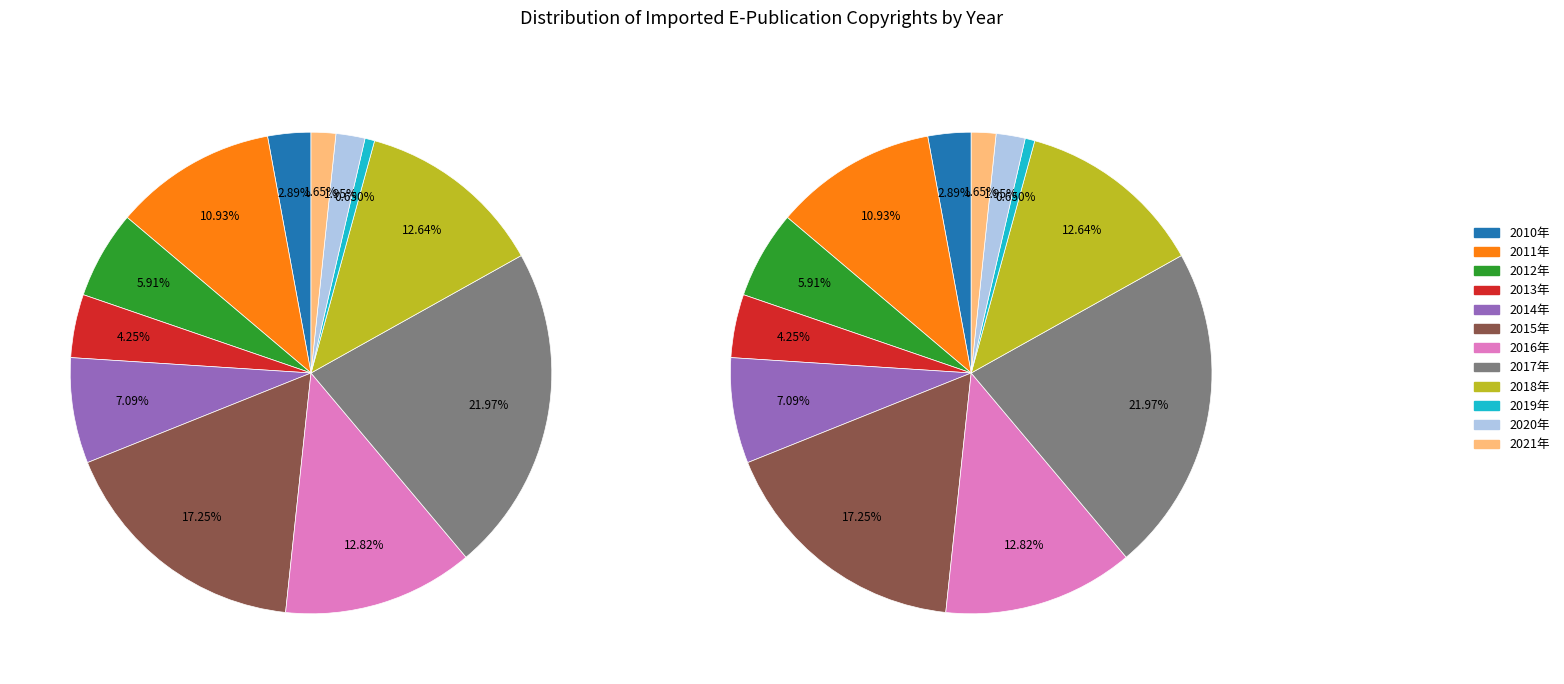

To the nearest percent, what is the difference between the 2018年 and 2020年 slice percentages?

11%